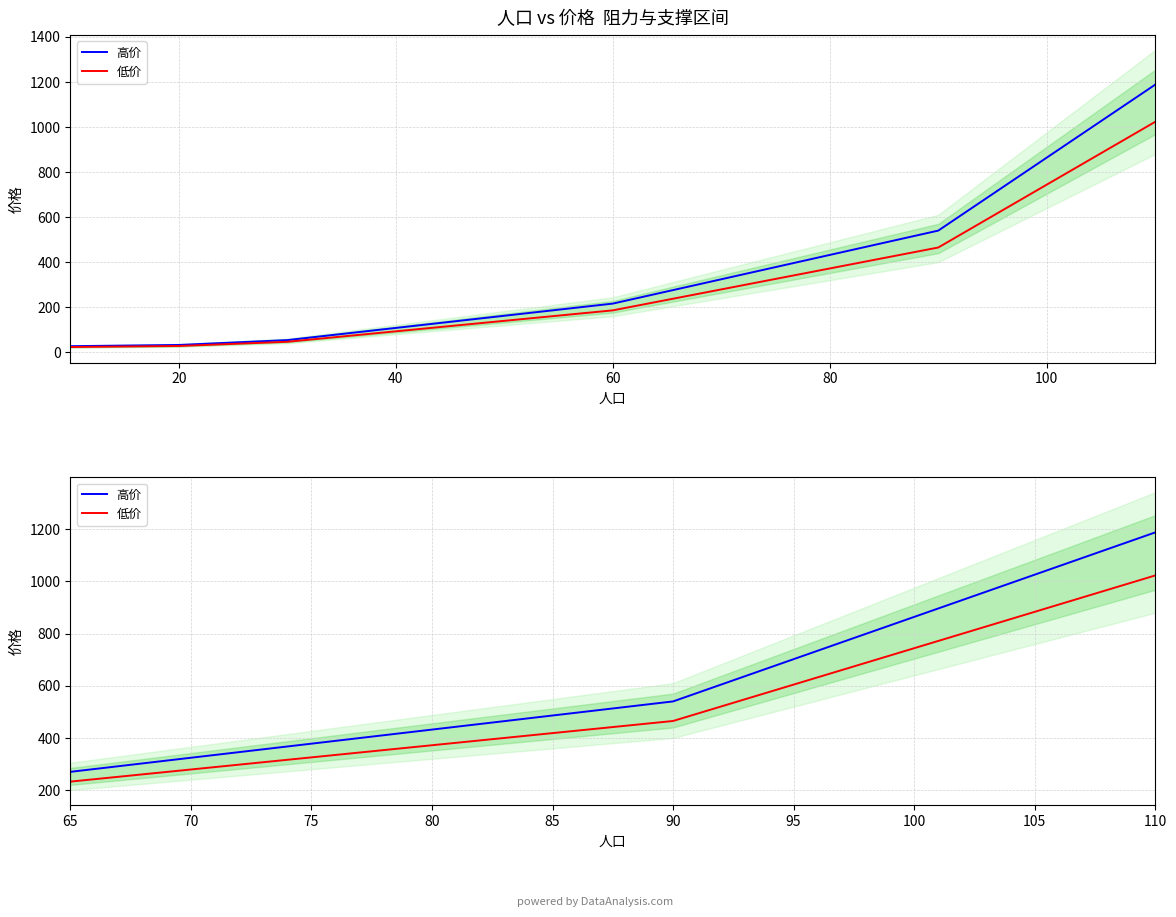

What is the maximum value for 低价?

1023.0